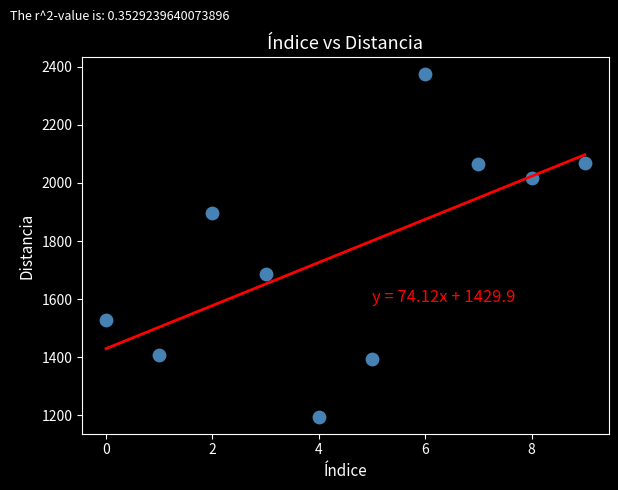

What is the range of Y values (max minus min)?

1177